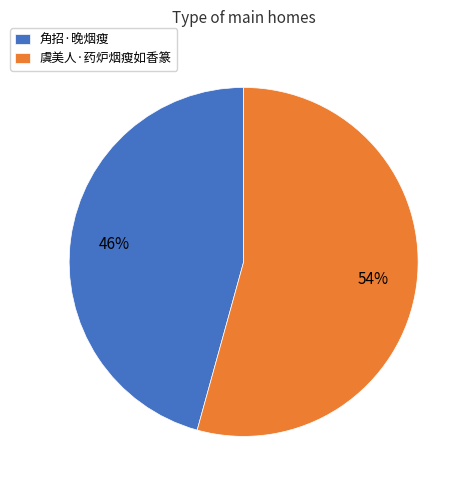

The 虞美人·药炉烟瘦如香篆 slice represents 46% of the pie. True or false?

False